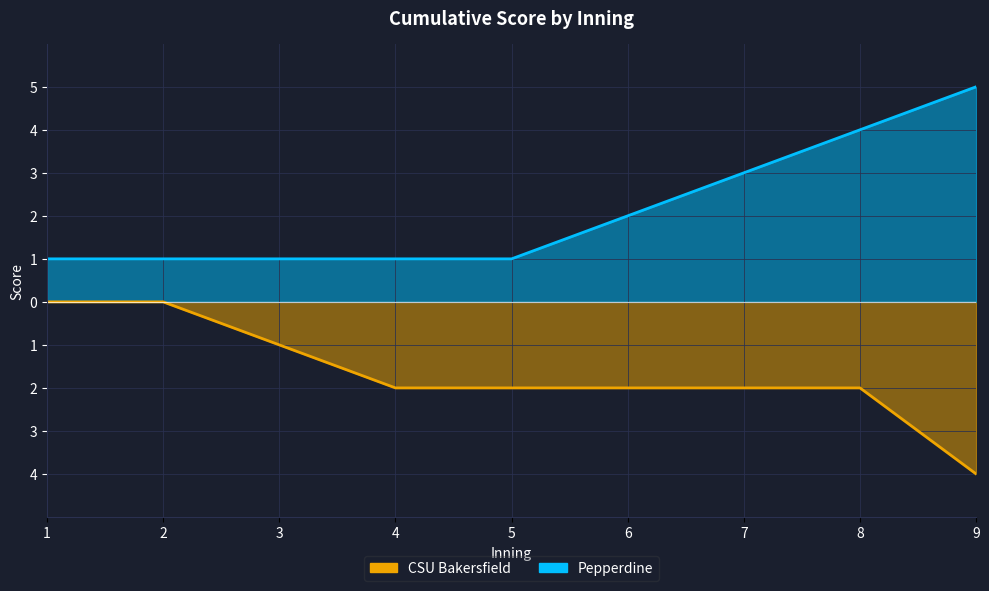

At which label does Pepperdine reach its minimum?

1